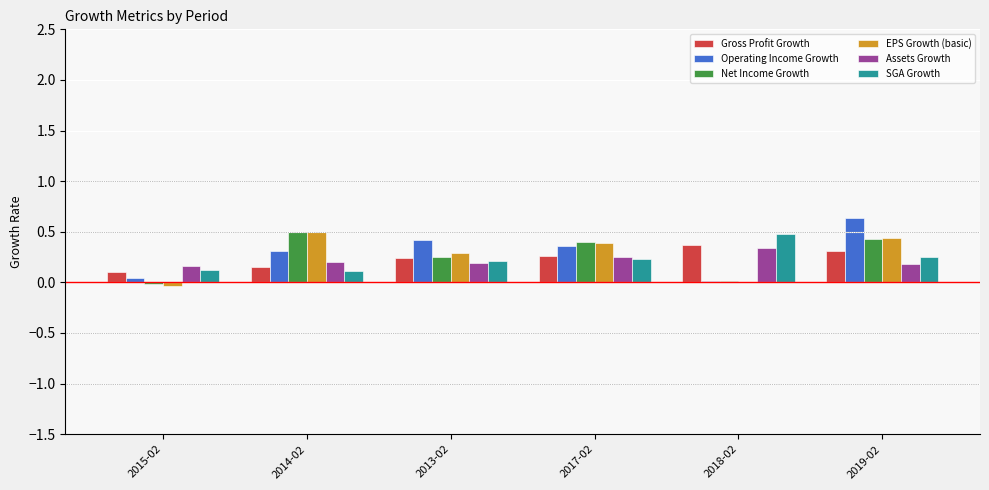

What is the sum of all SGA Growth values?

1.4